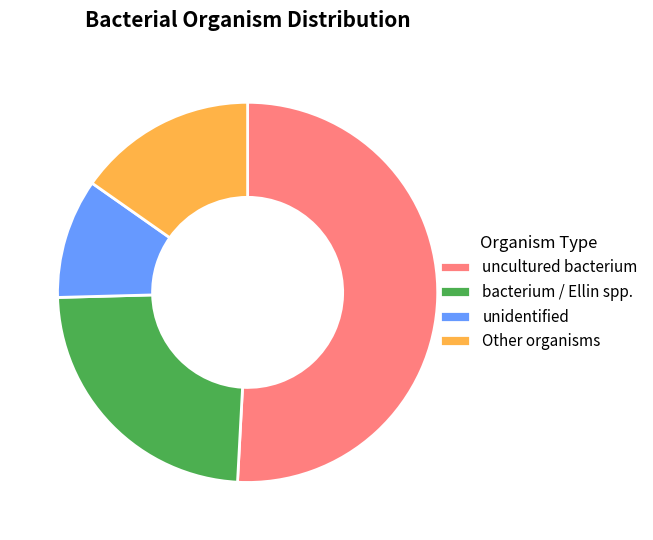

Rank the categories by value from highest to lowest.

uncultured bacterium, bacterium / Ellin spp., Other organisms, unidentified